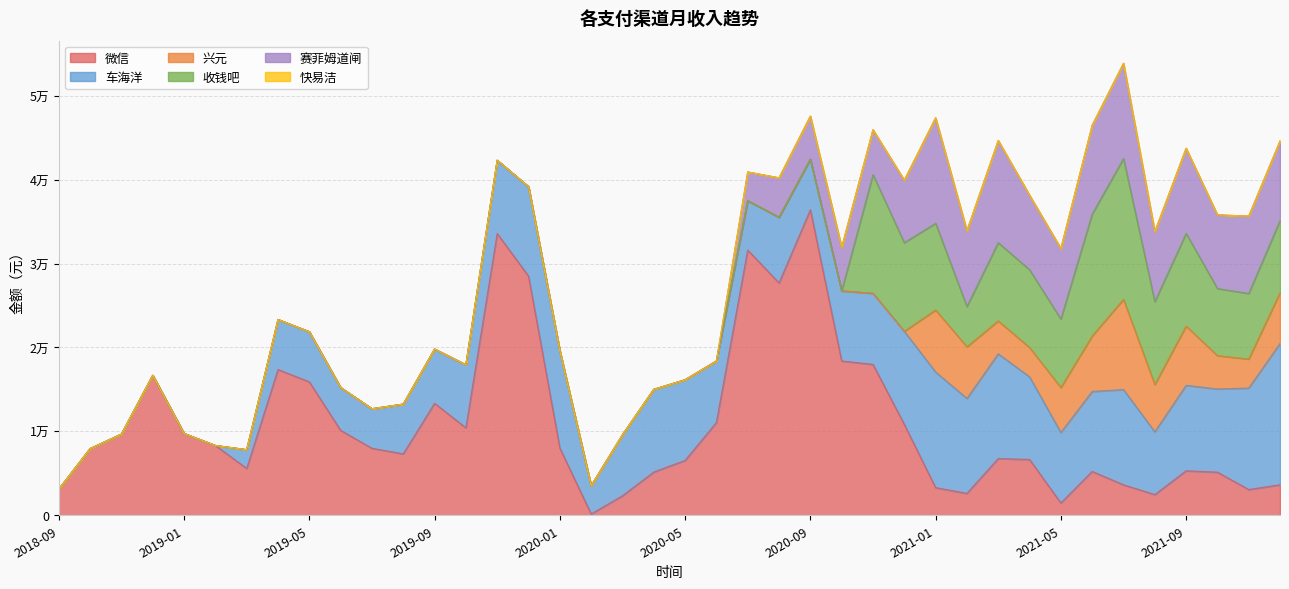

After their last crossing, which series has the higher values: 赛菲姆道闸 or 微信?

赛菲姆道闸